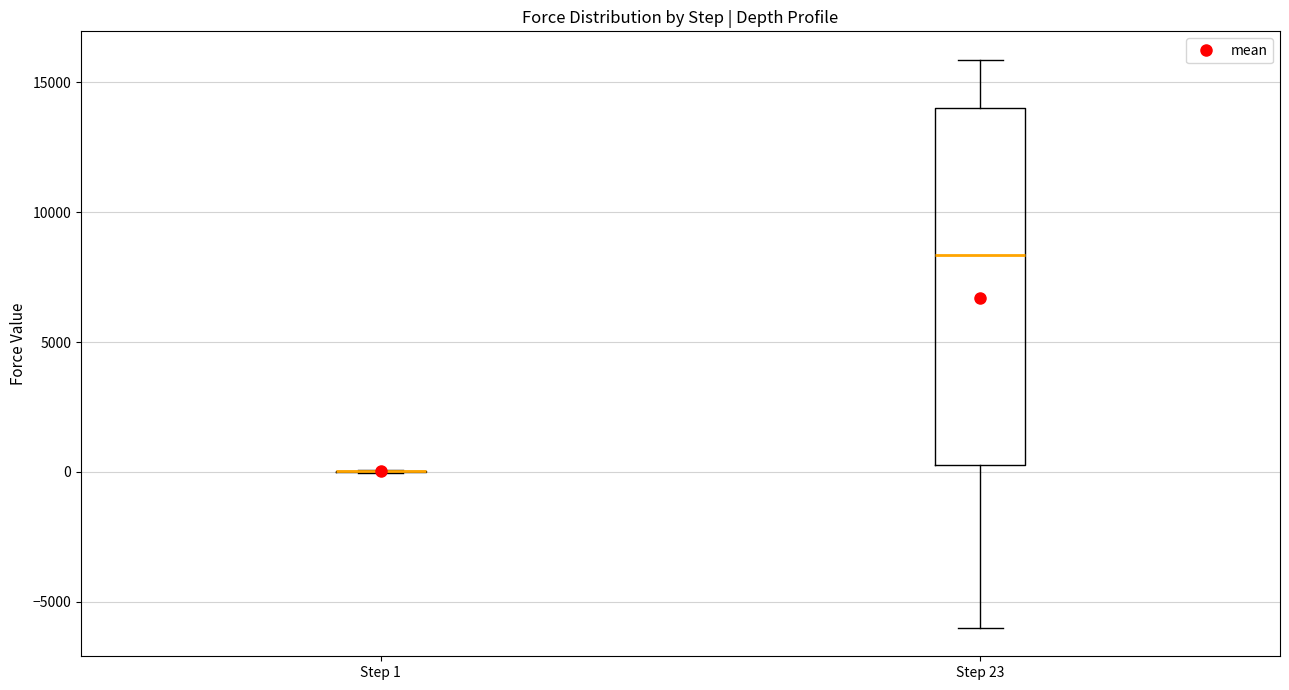

Comparing the boxes themselves (not the whiskers), which one is the tallest?

Step 23